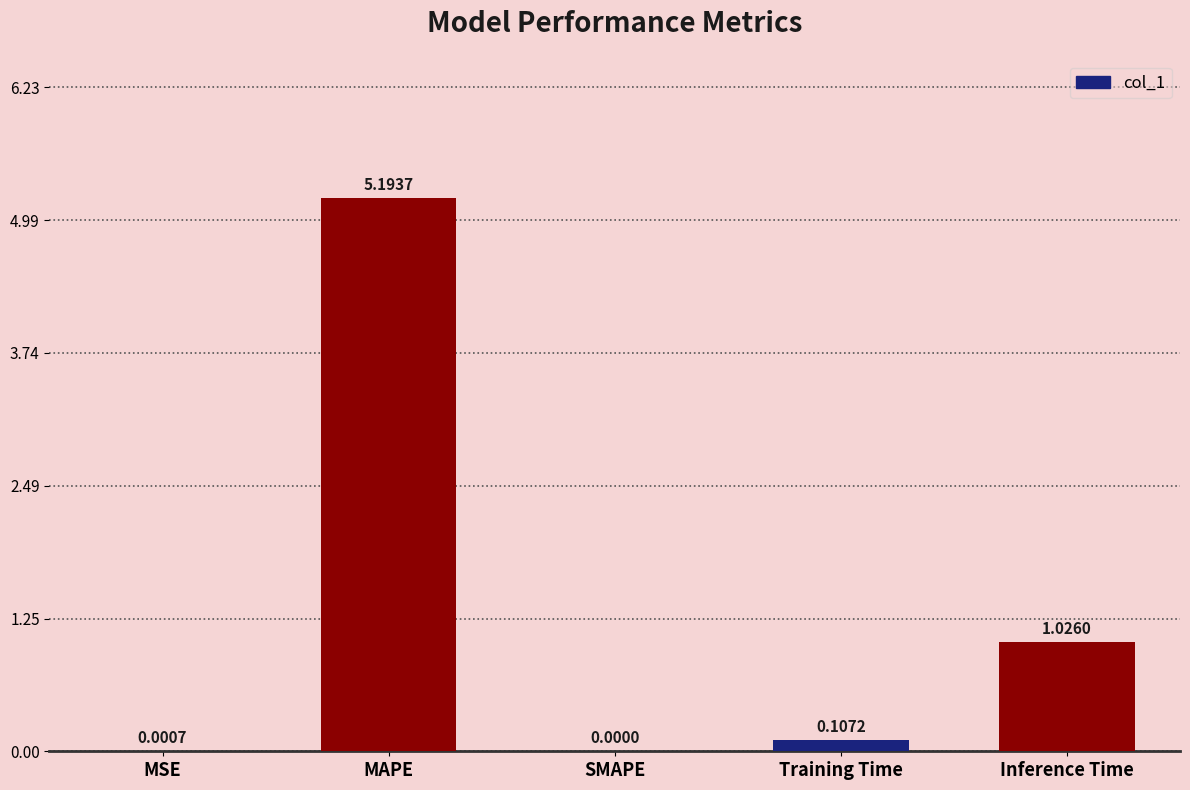

What is the sum of all values?

6.3